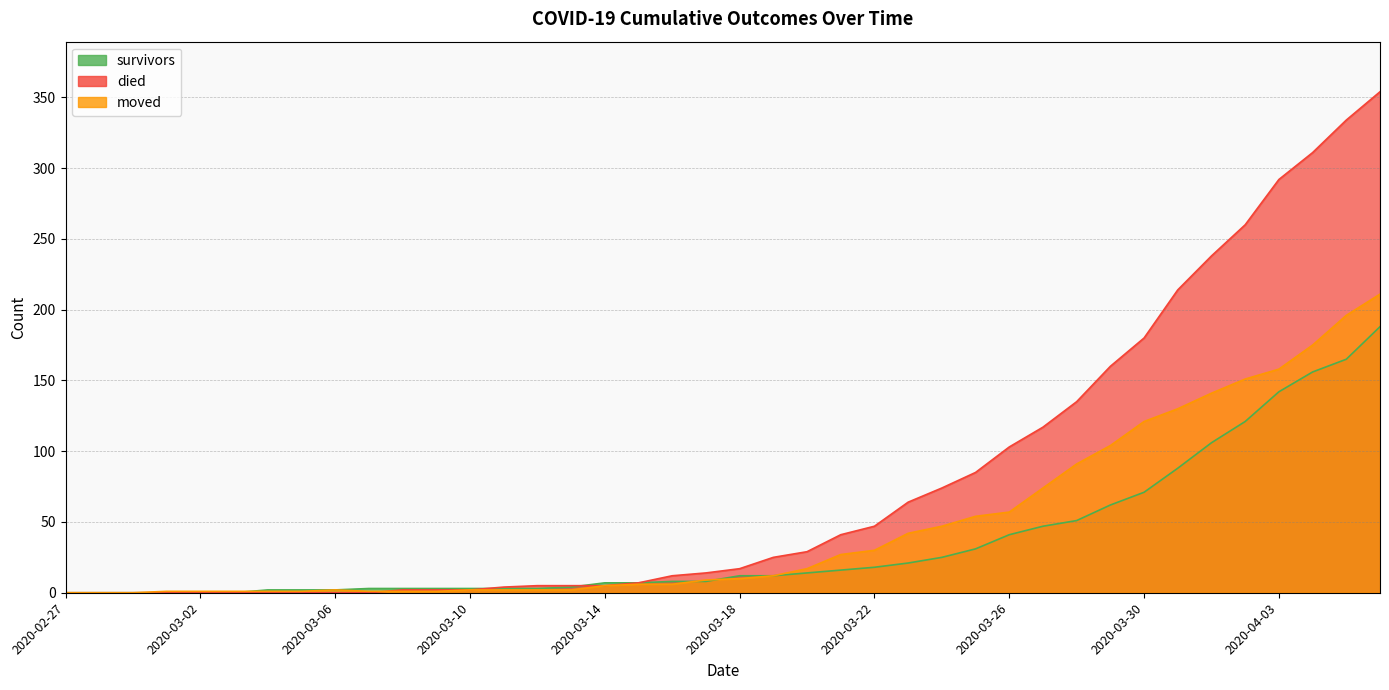

How many lines are shown in the chart?

3